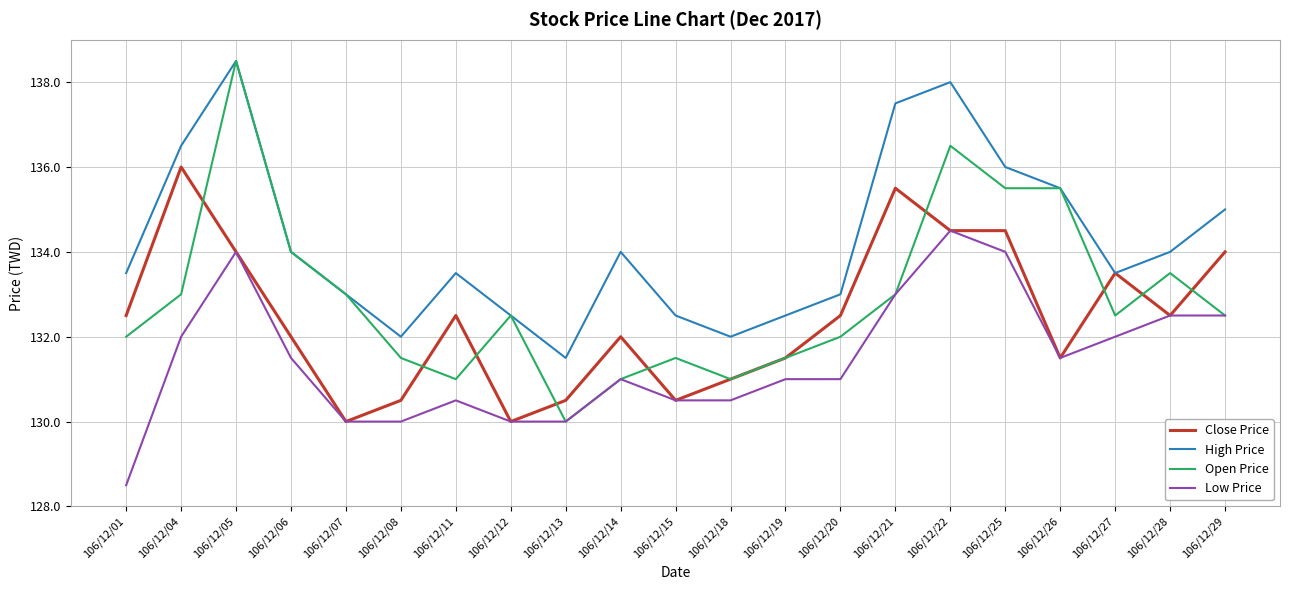

What is the difference between the highest and lowest values at 106/12/13?

1.5